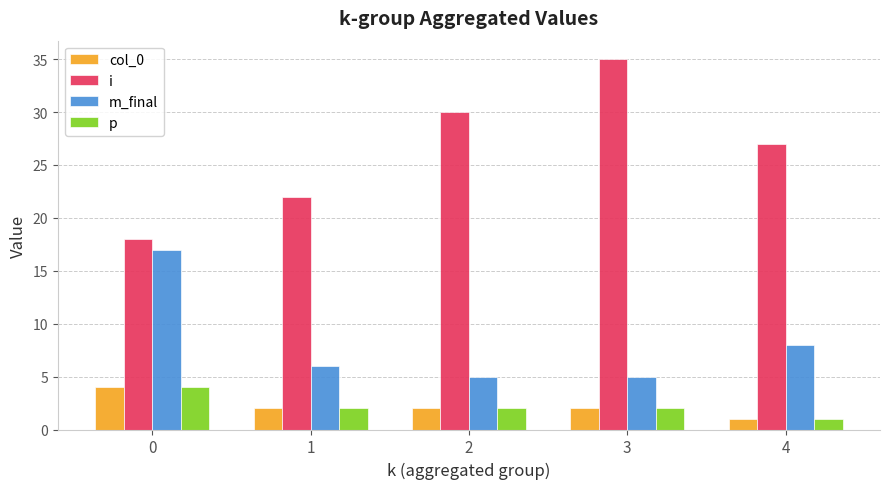

What is the value of the col_0 bar at the 1st from the left?

4